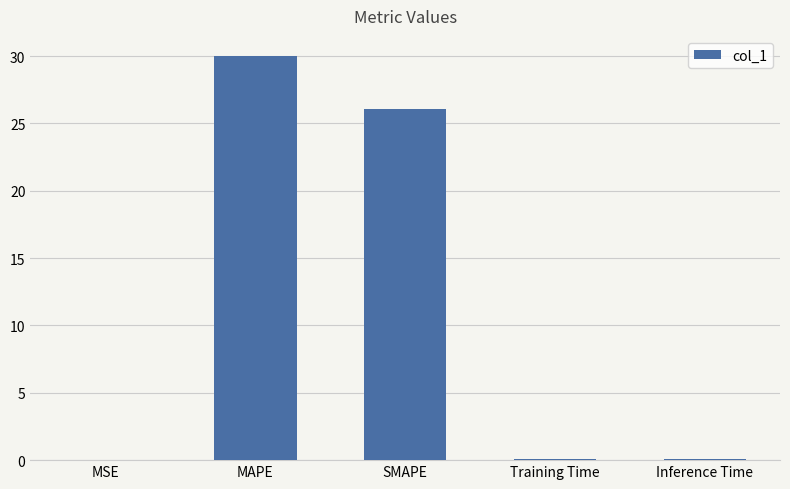

What is the change in value from MAPE to Training Time?

-29.9